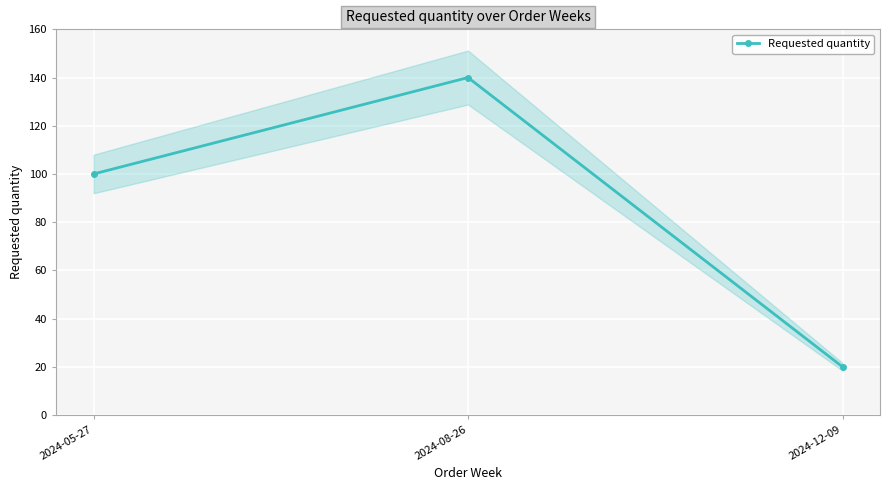

Reading left to right, extract all data points from this chart.

100	140	20